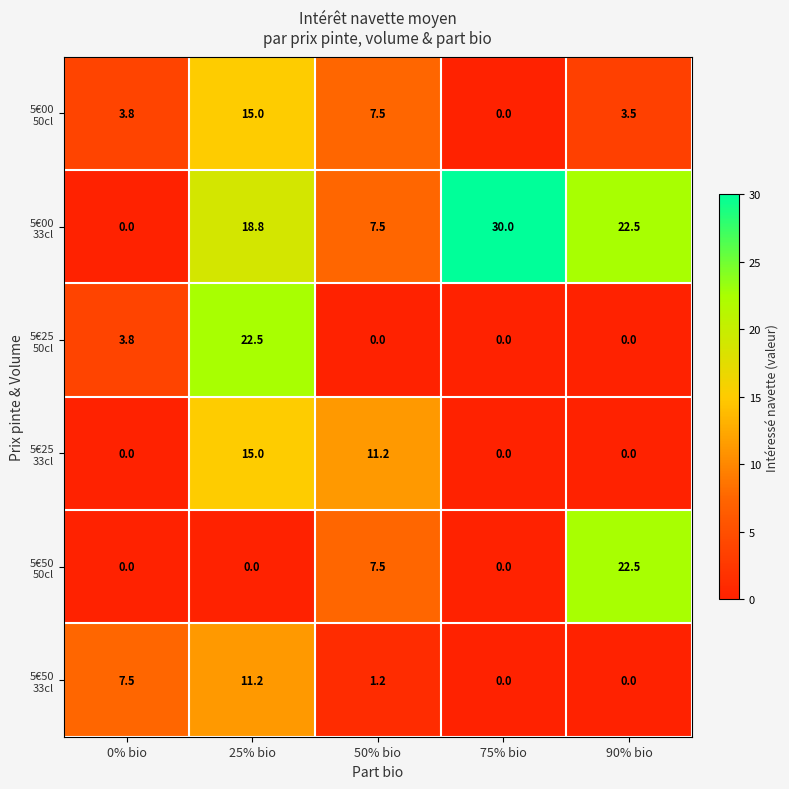

At which category is the sum across all series the highest?

25% bio